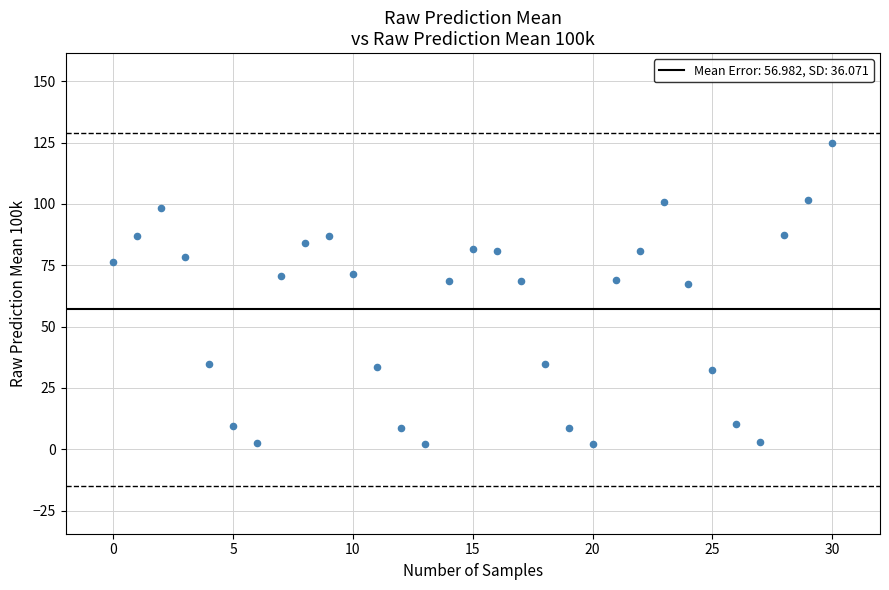

What is the range of Y values (max minus min)?

122.4